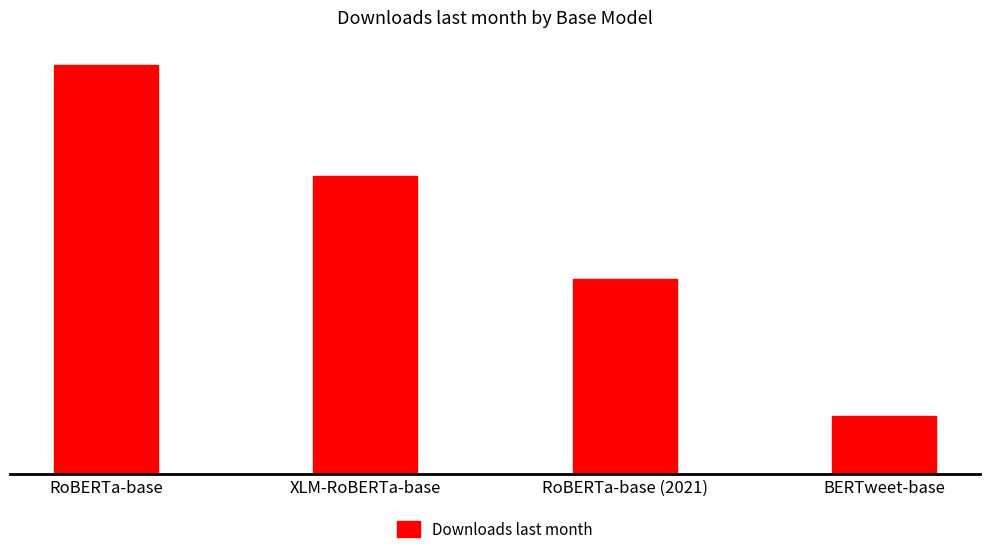

Does the chart contain any negative values?

No